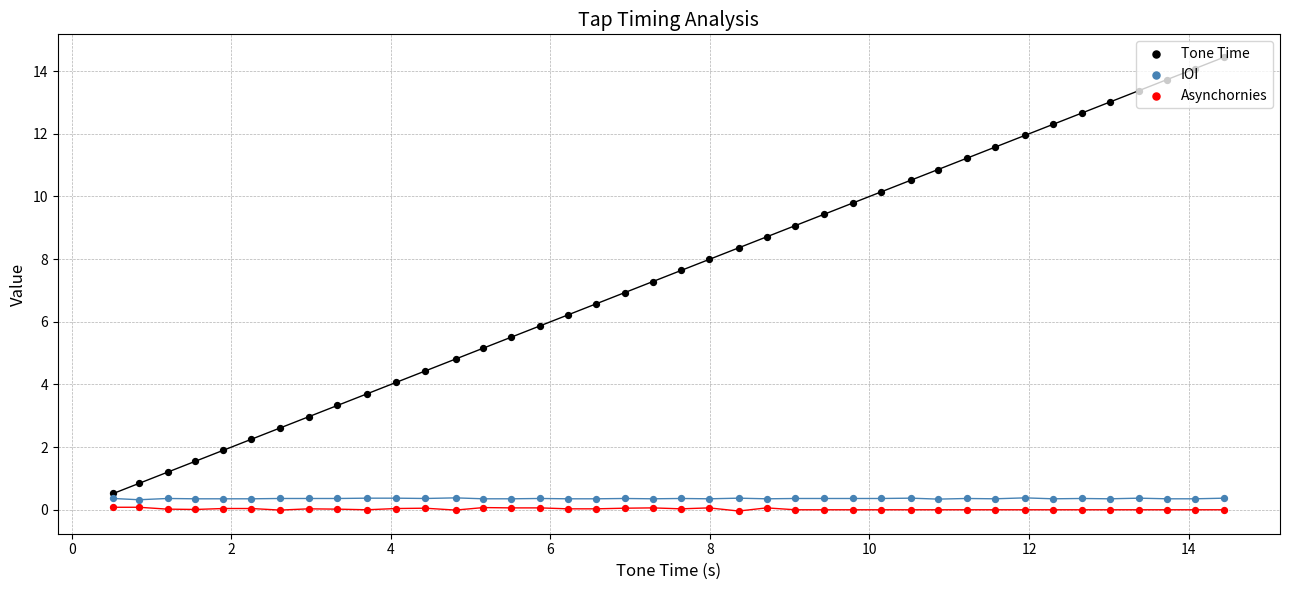

Which series contains the highest Y value?

Tone Time